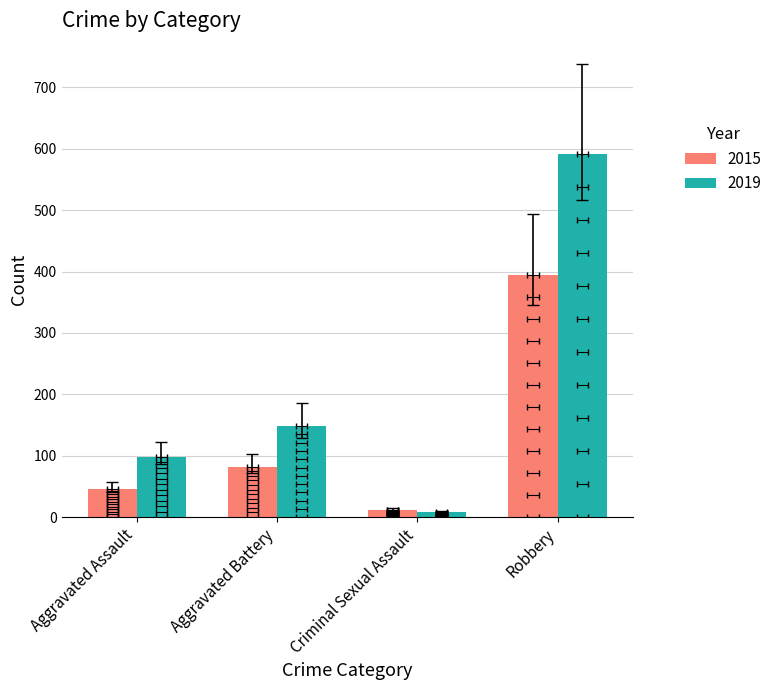

Is the value of Robbery at 2016 greater than the value of Aggravated Battery at 2015?

Yes